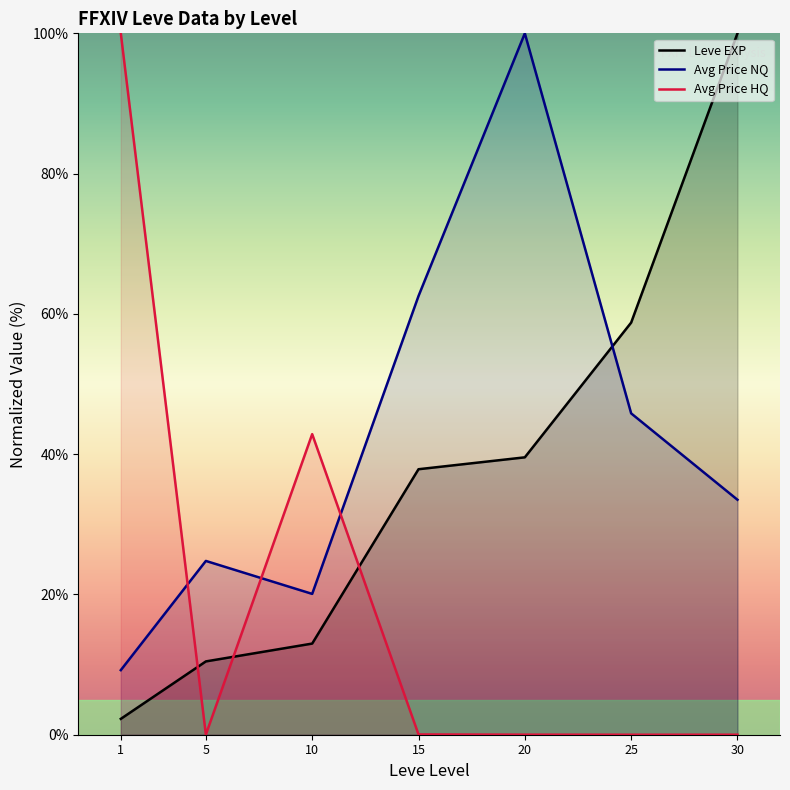

What is the difference between the second highest and second lowest values in the Avg Price NQ series?

42.5